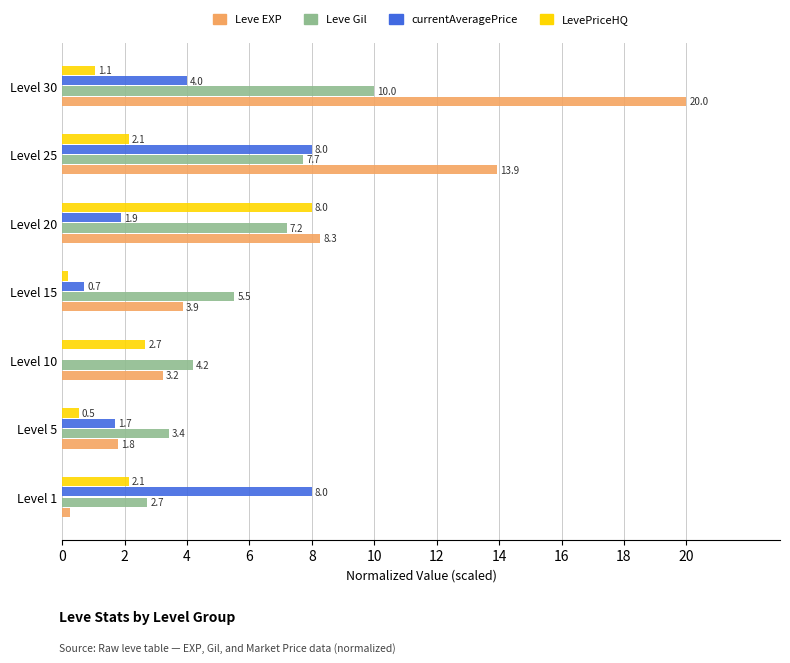

Which series changed the most between Level 10 and Level 30?

Leve EXP